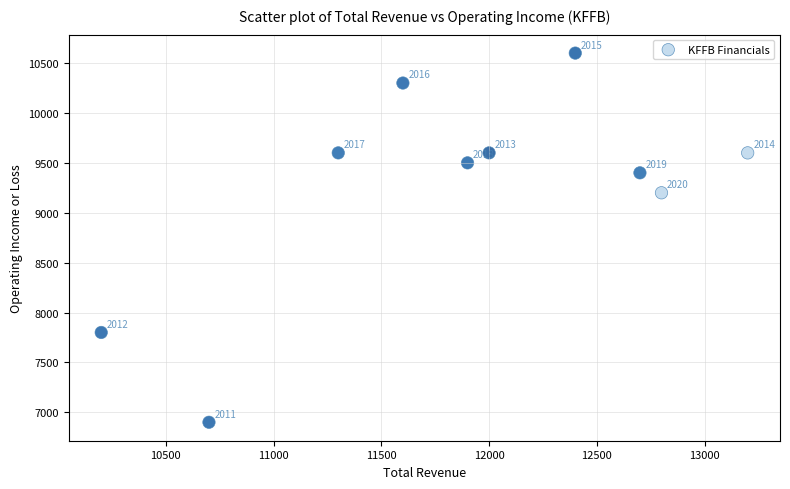

What Y value in the scatter plot is closest to 8750?

9200